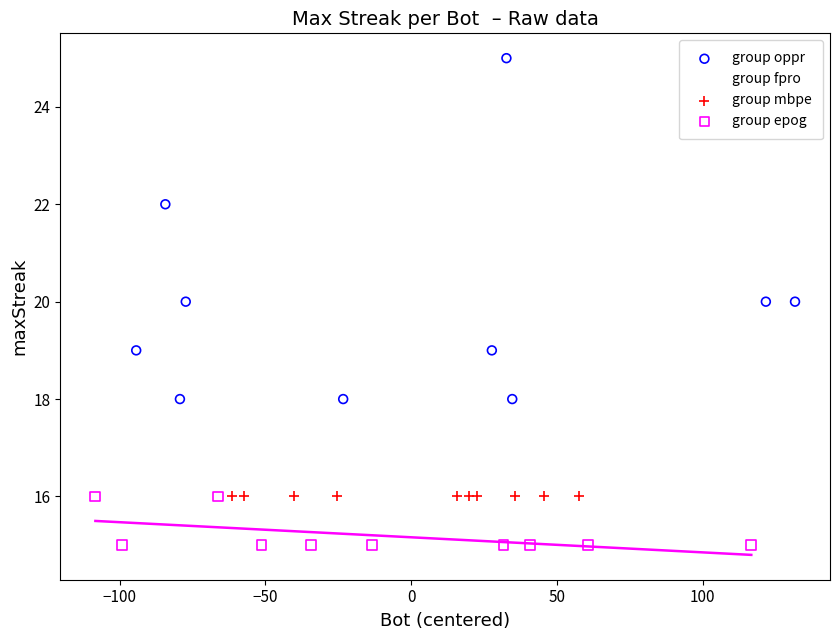

Which series contains the lowest Y value?

group epog